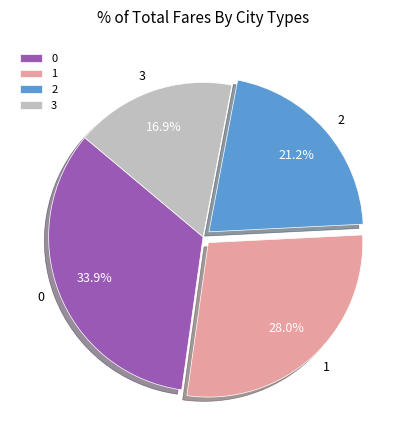

The 1 slice represents 19% of the pie. True or false?

False